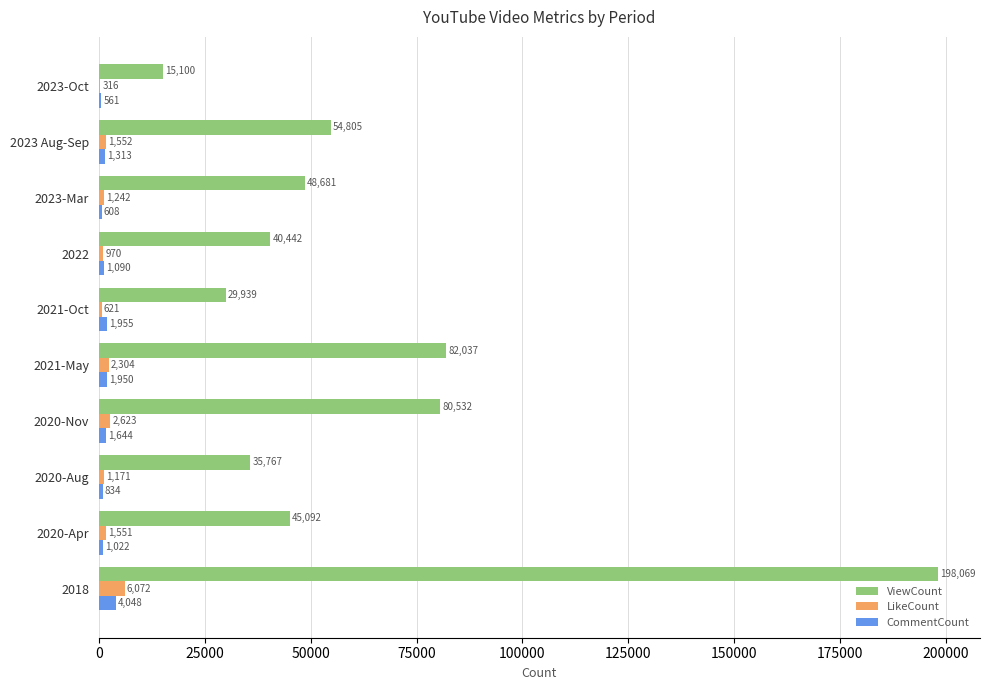

Between 2020-Apr and 2023-Oct, which series saw the biggest shift?

ViewCount